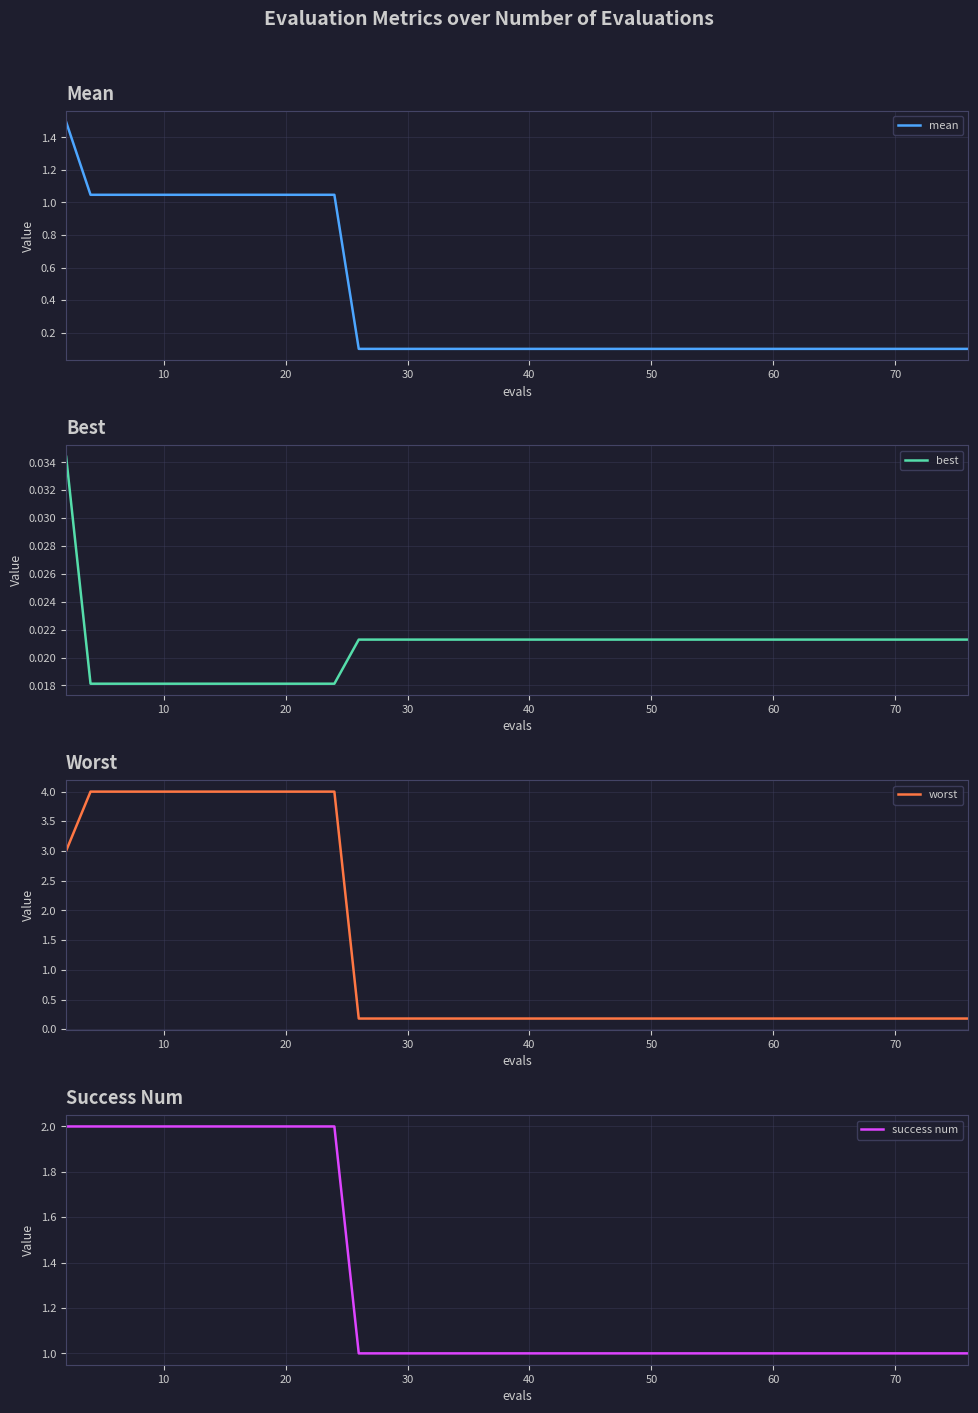

The value of mean at 60 is 0.2. True or false?

False